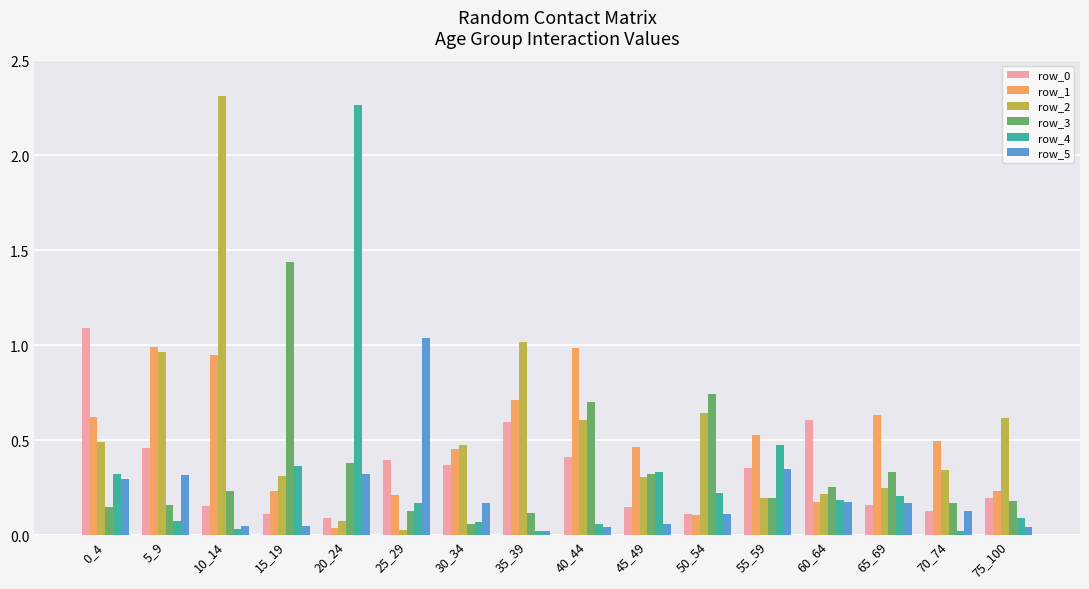

What is the sum of all row_2 values?

8.9